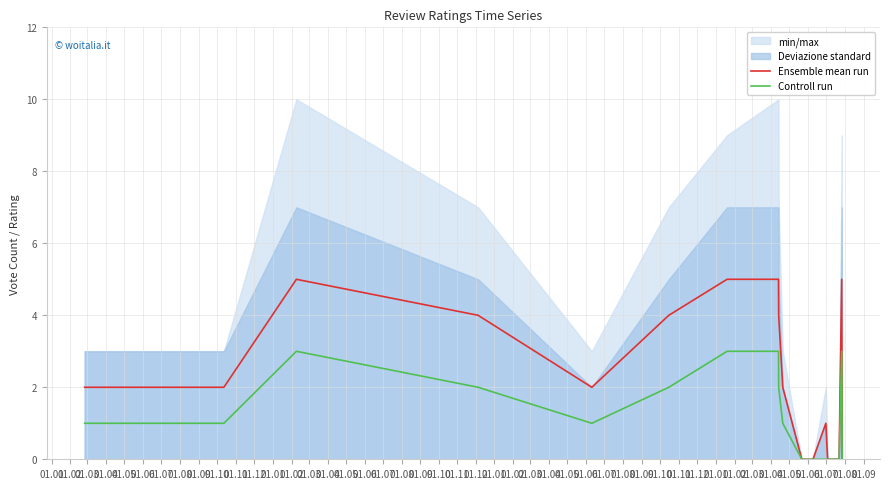

What is the highest value of the Ensemble mean run series?

5